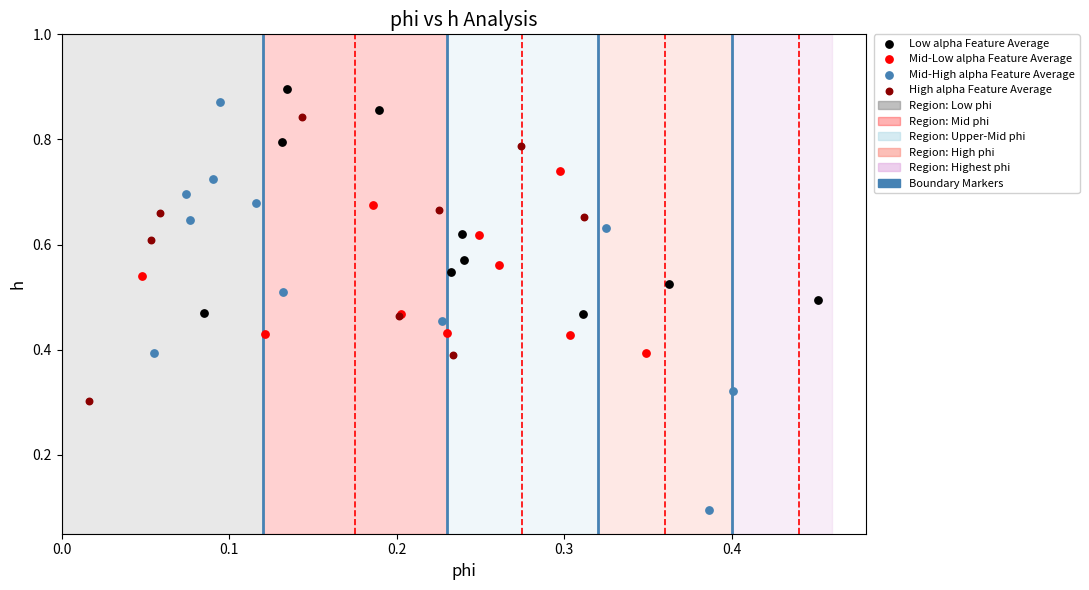

Which series has the largest Y range (max minus min)?

Mid-High alpha Feature Average